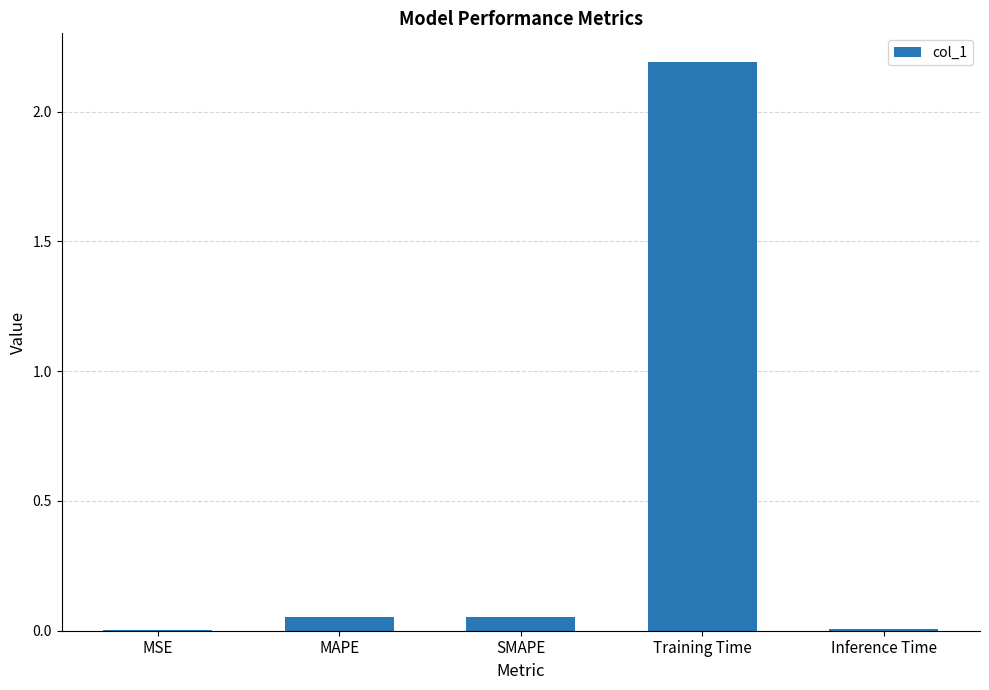

What is the sum of all values?

2.3